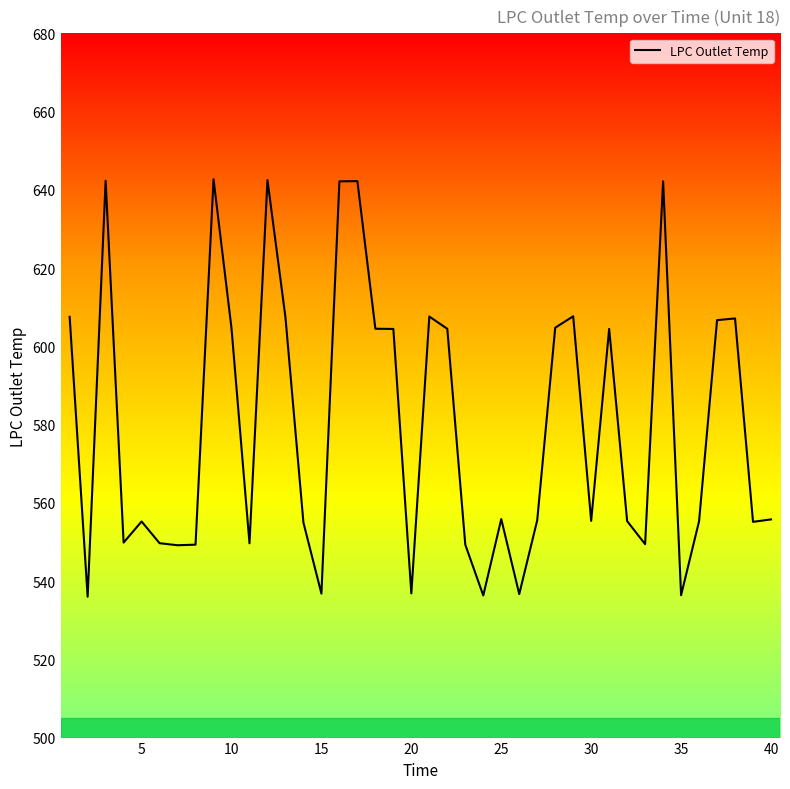

What is the maximum value shown in the chart?

642.7